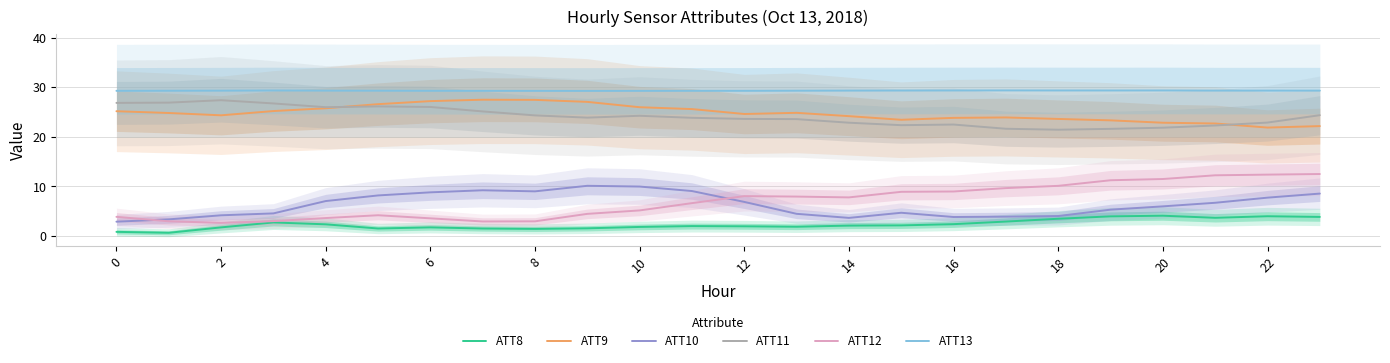

True or false: ATT12 and ATT11 cross at least once.

False